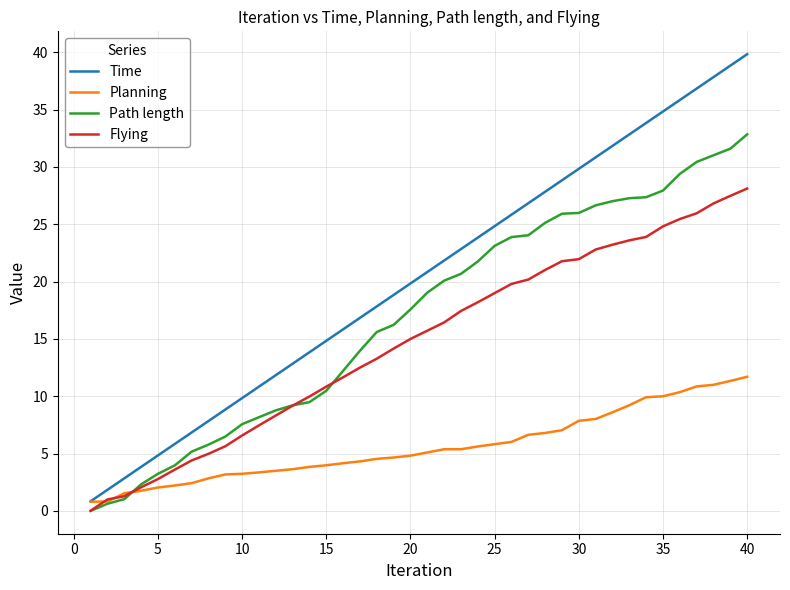

Which series has the largest total across all categories?

Time